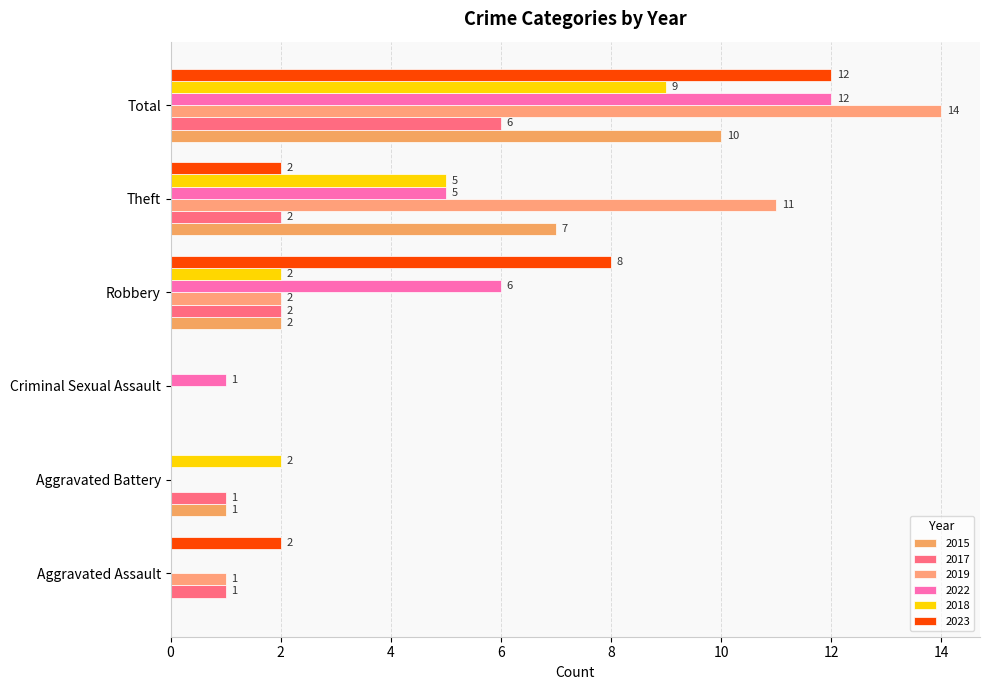

The 2023 series shows 0 at Criminal Sexual Assault. True or false?

True